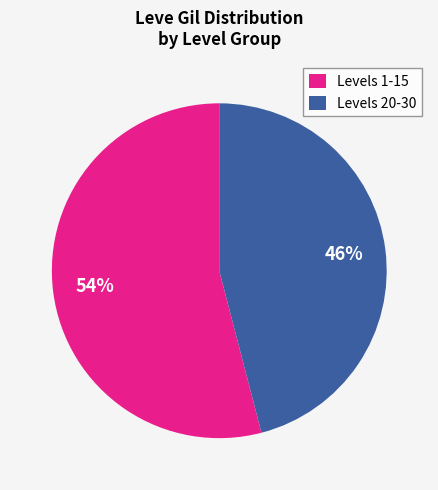

To the nearest percent, what is the combined percentage of Levels 1-15 and Levels 20-30?

100%